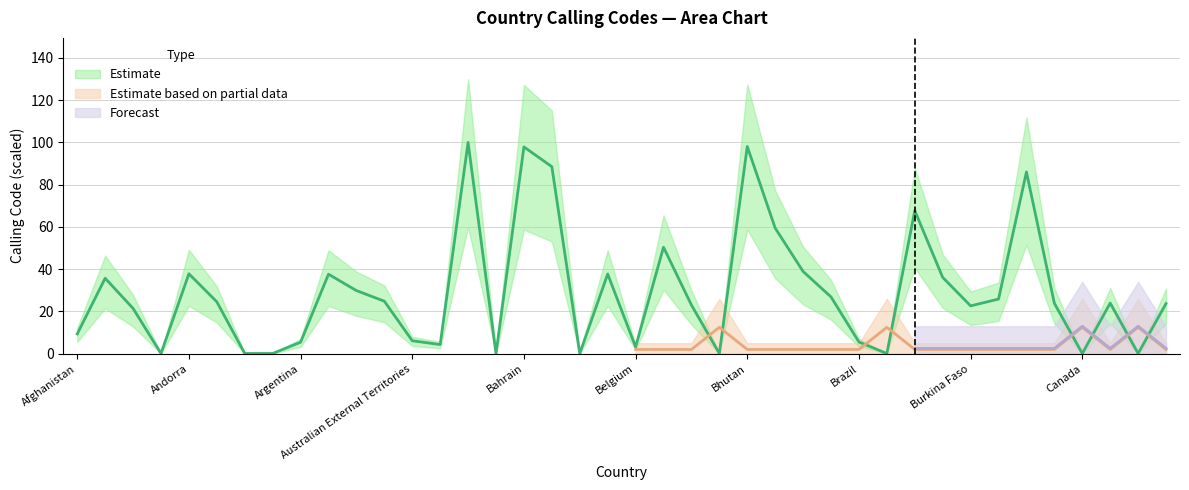

What is the label of the 27th point from the right?

Austria